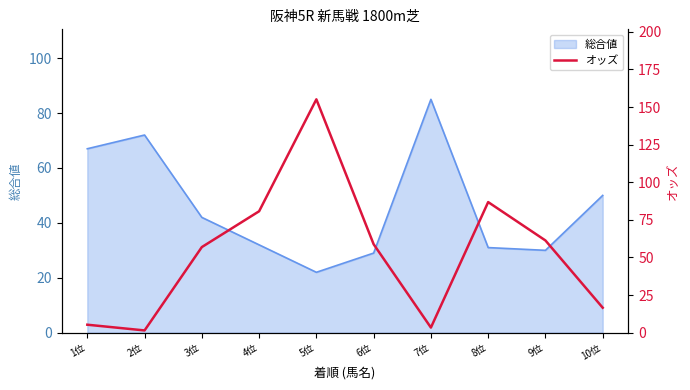

The value of 総合値 at 6位 is 29. True or false?

True